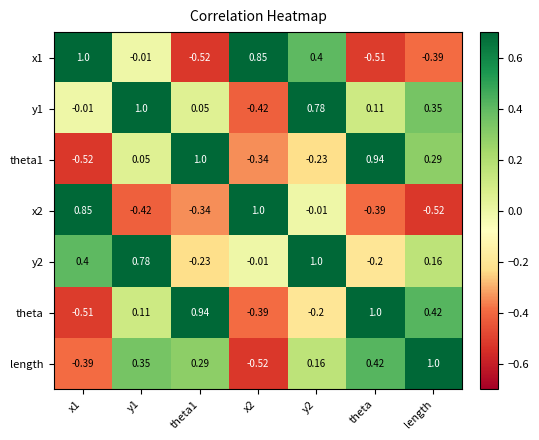

Is the value of y2 at y1 greater than the value of x1 at length?

Yes